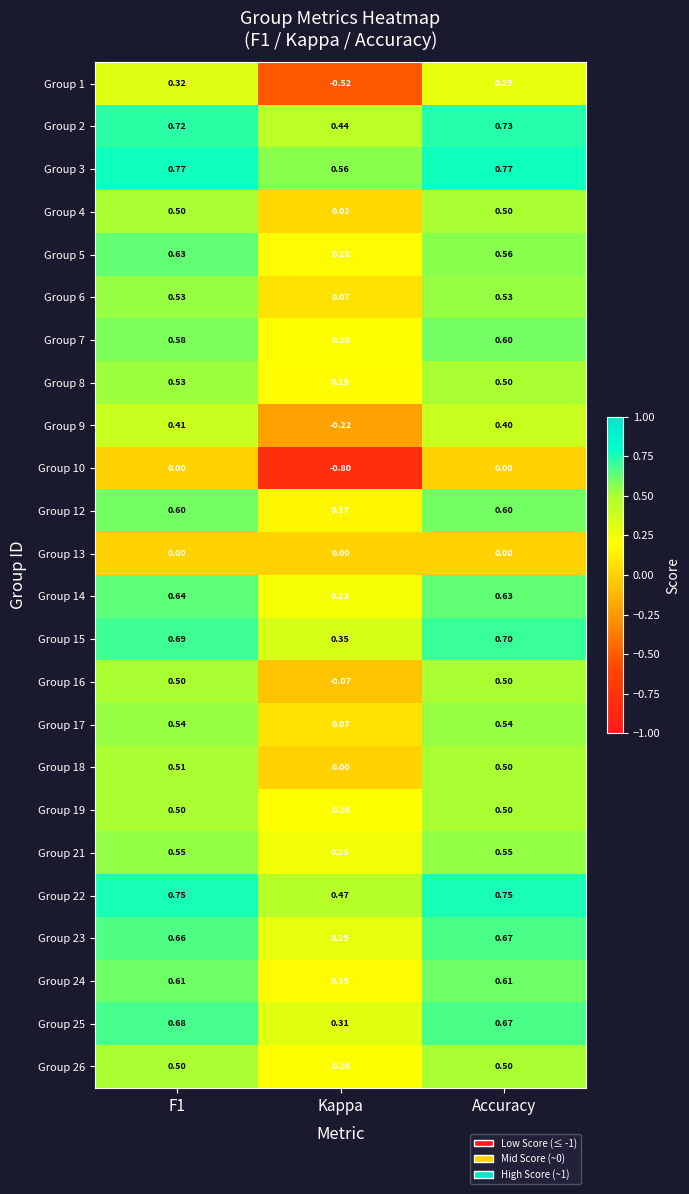

Which category has the highest value in the Group 2 series?

Accuracy